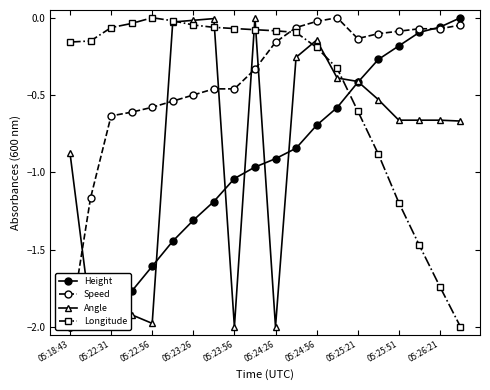

The value of Longitude at 05:25:21 is -0.2. True or false?

False